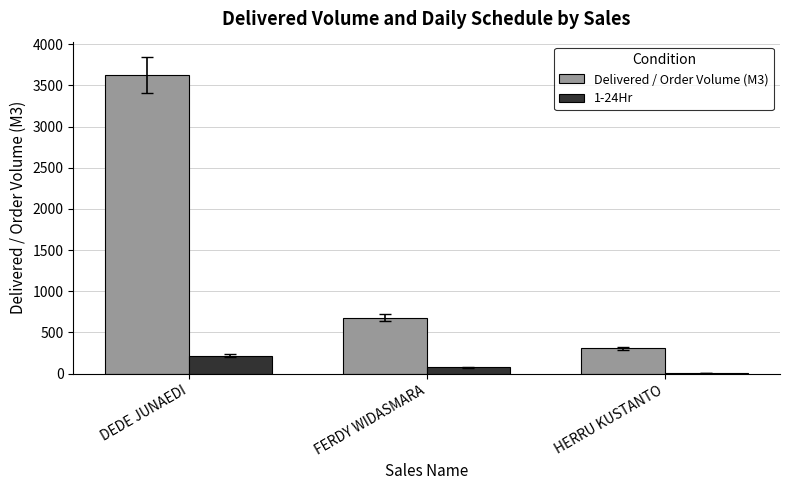

Which category has the highest value across all series?

DEDE JUNAEDI